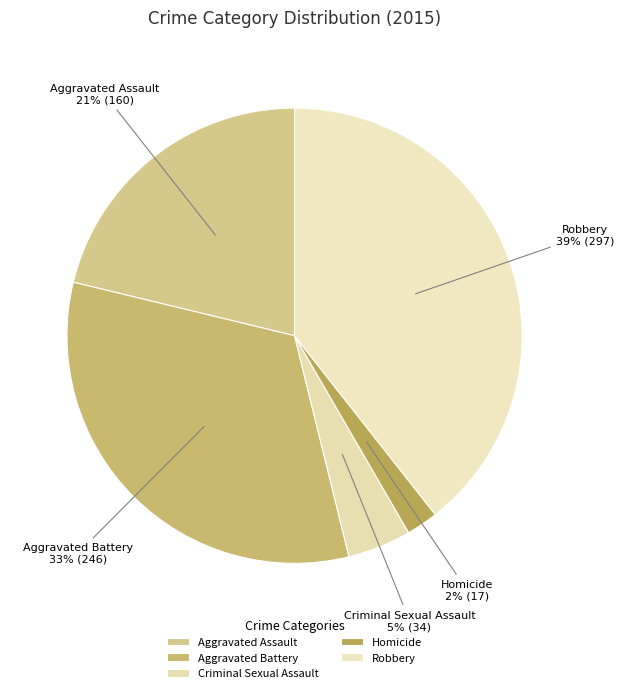

To the nearest percent, what is the difference between the Homicide and Robbery slice percentages?

37%